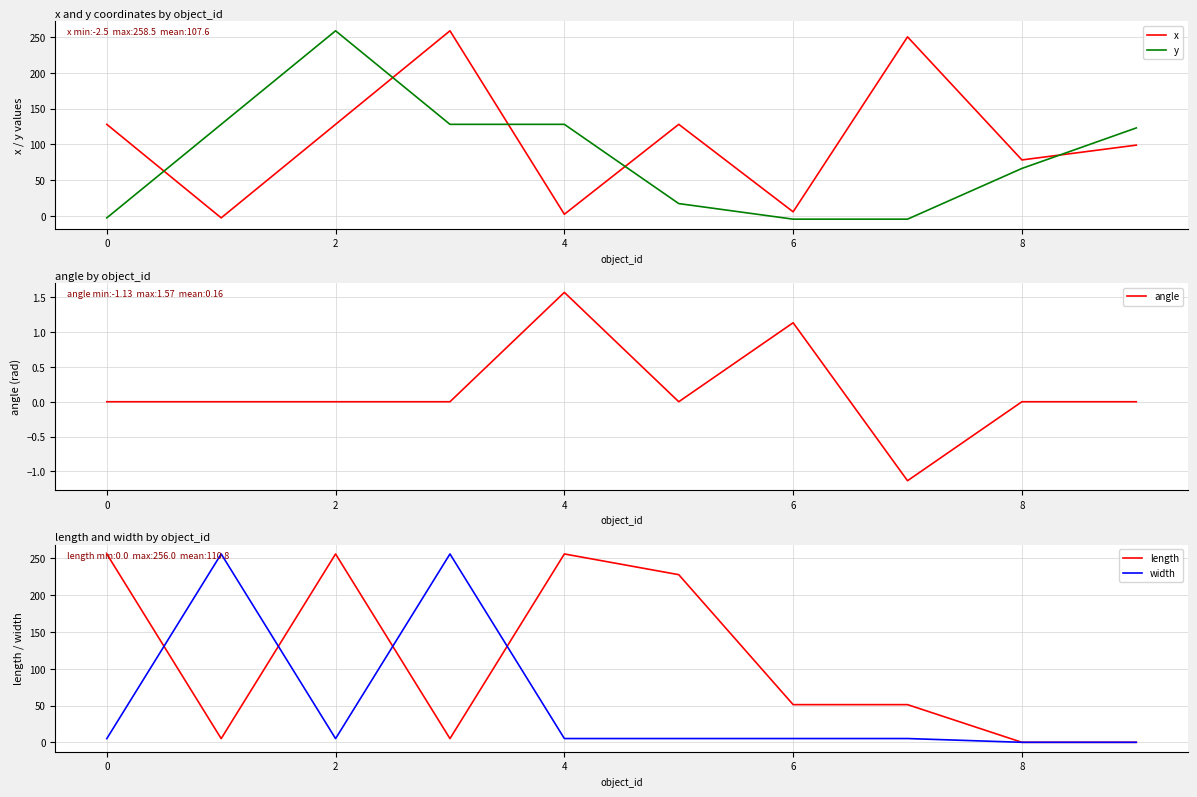

True or false: x has a value of 128.0 at 0.

True